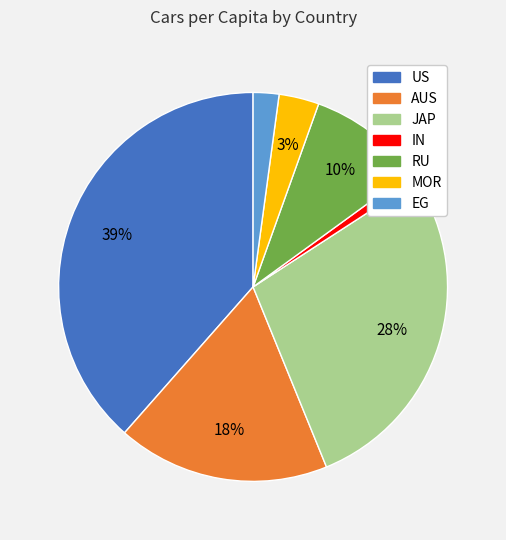

How many slices are in this pie chart?

7